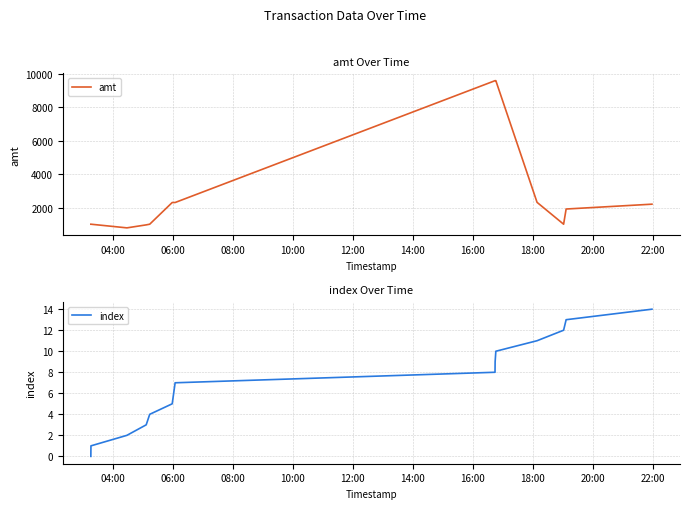

True or false: index and amt cross at least once.

False